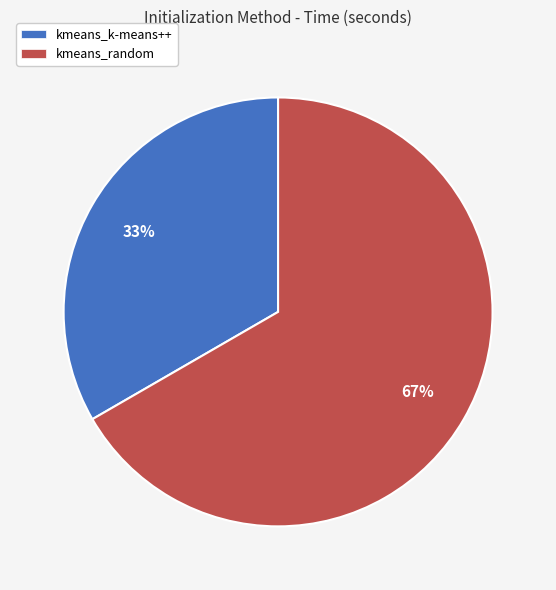

Is the sum of kmeans_random and kmeans_k-means++ greater than half?

Yes